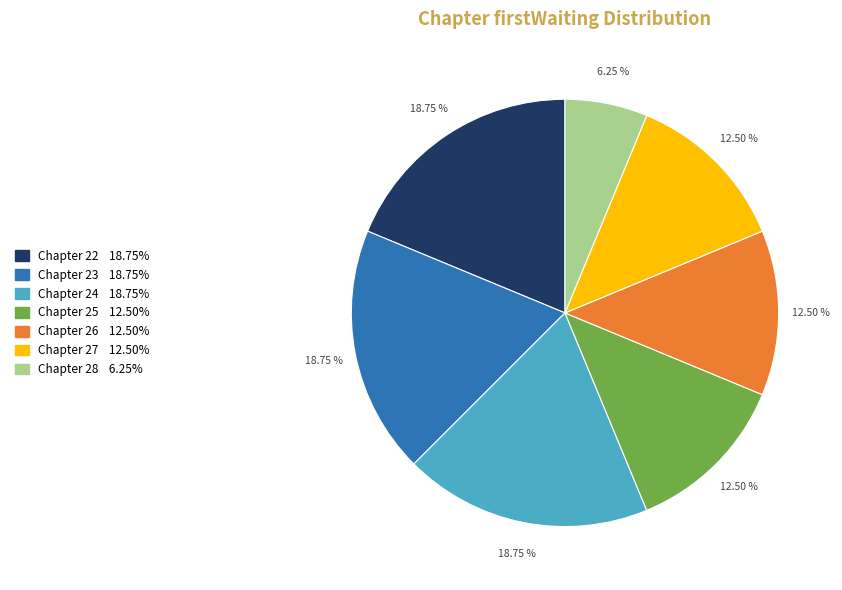

Is there a majority slice in this chart?

No